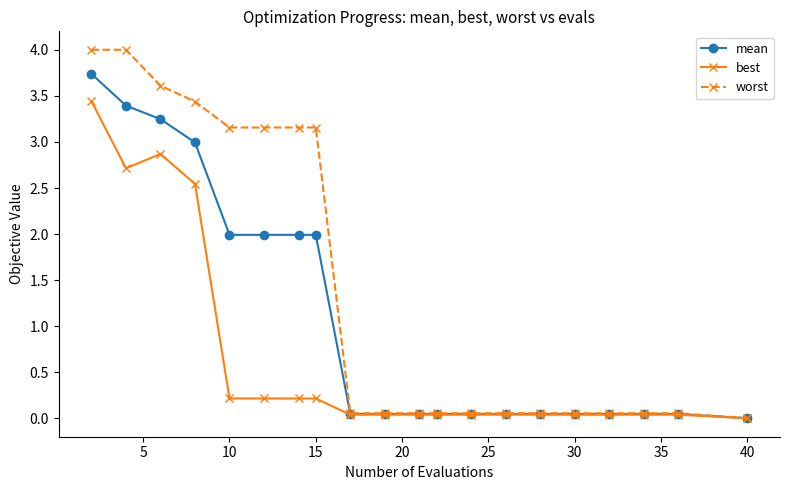

What is the maximum value shown in the chart?

4.0